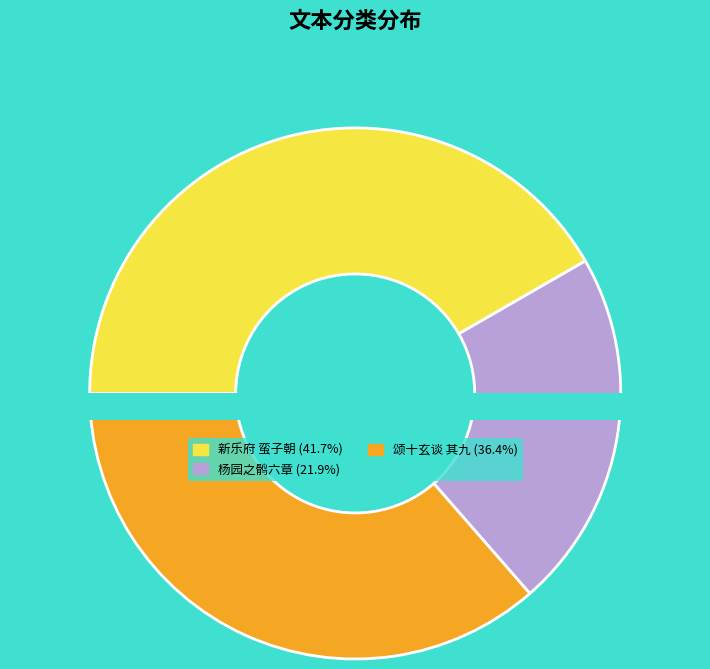

Which slice is the largest?

新乐府 蛮子朝 刺将骄而相备位也